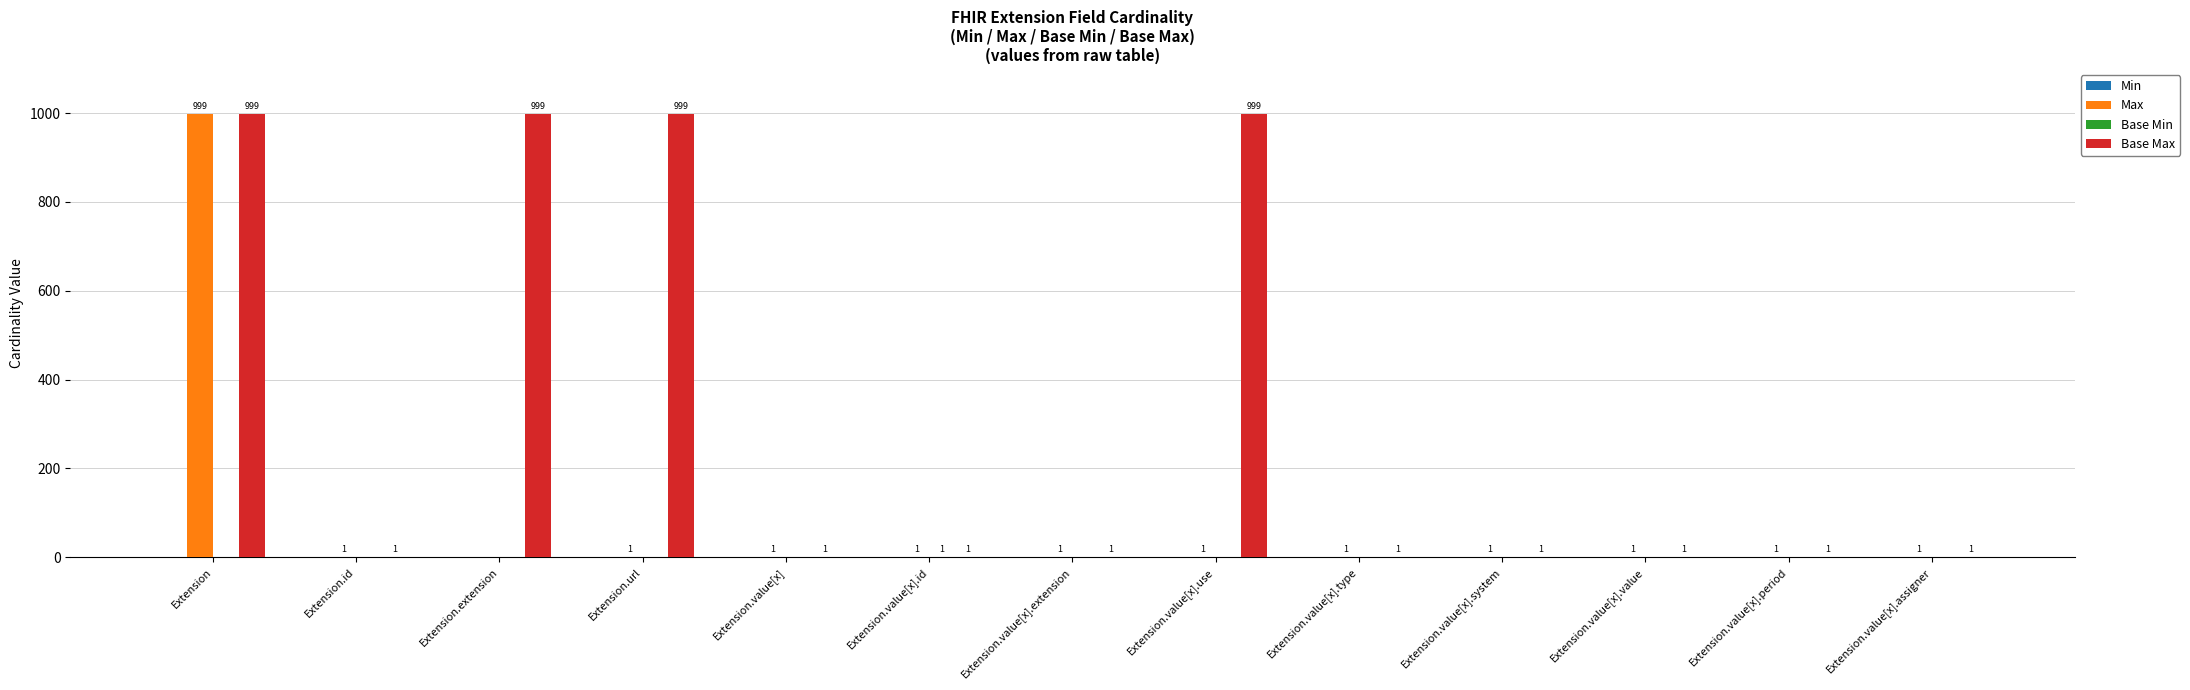

The value of Max at Extension.extension is 0. True or false?

True